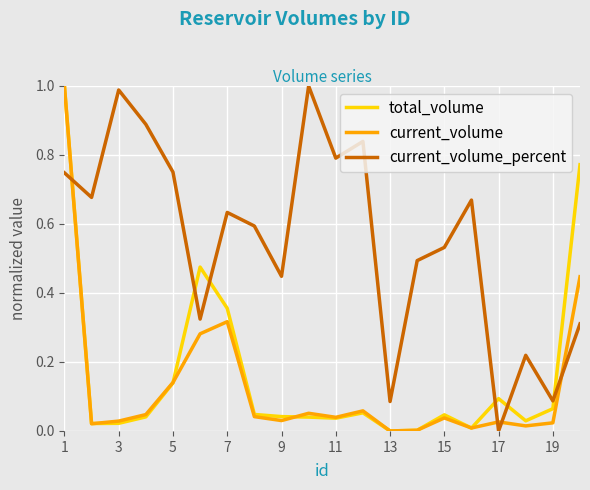

Which series has the largest total across all categories?

current_volume_percent